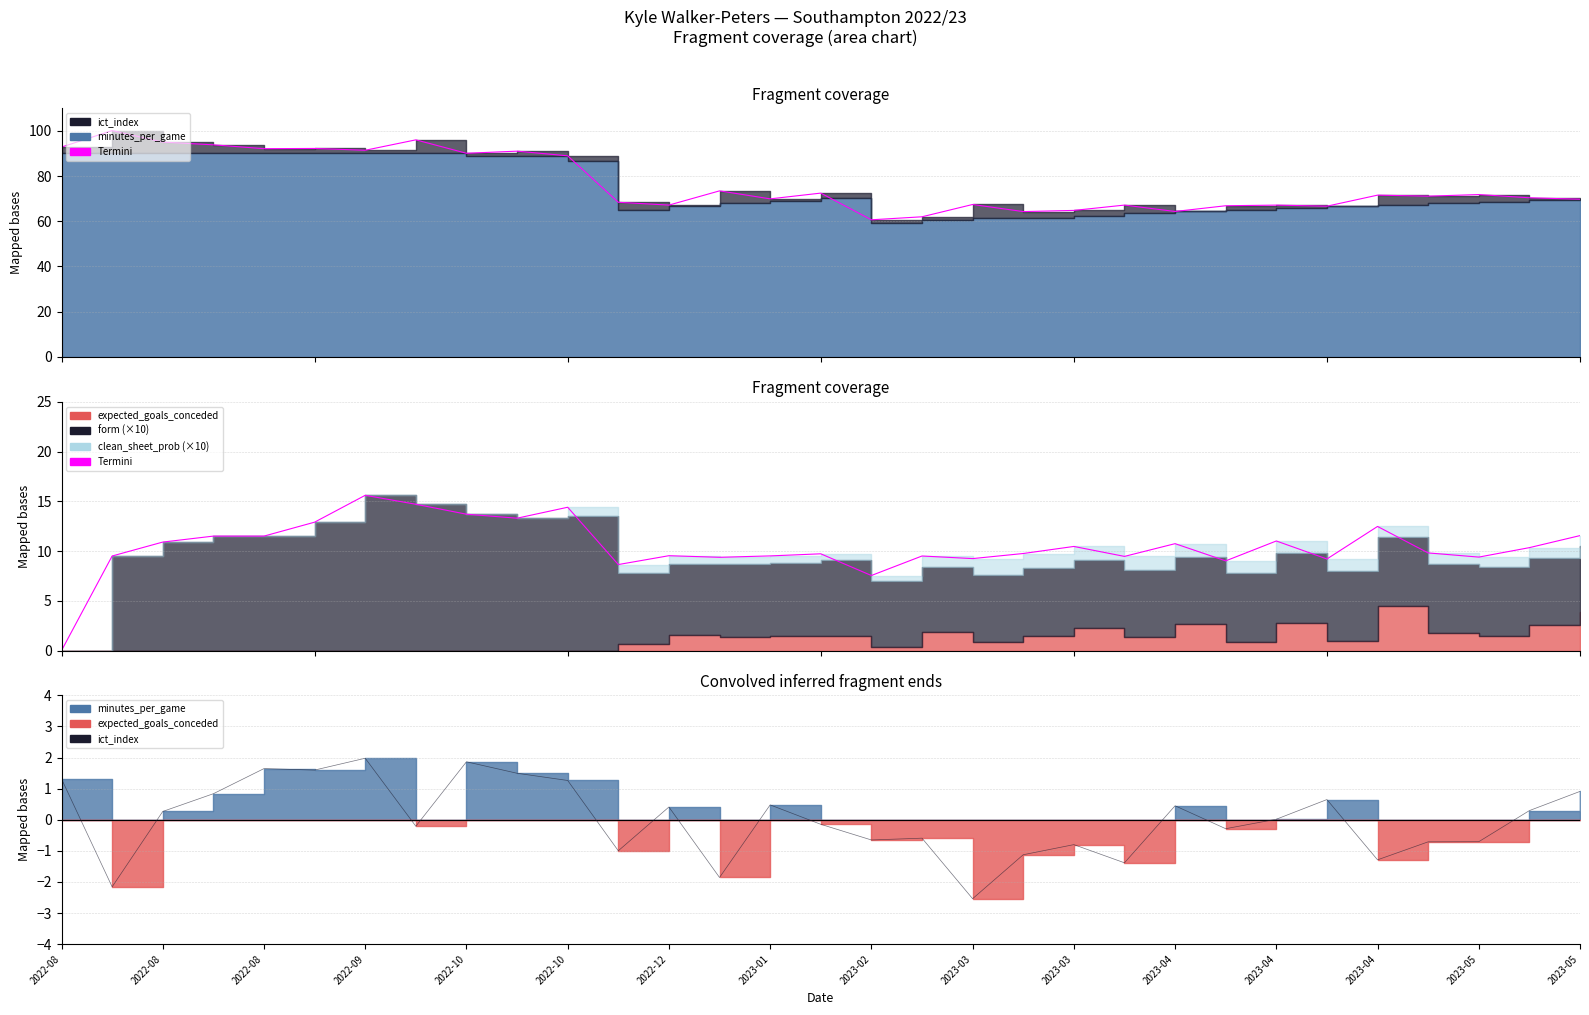

True or false: ict_index and Termini intersect in this chart.

True